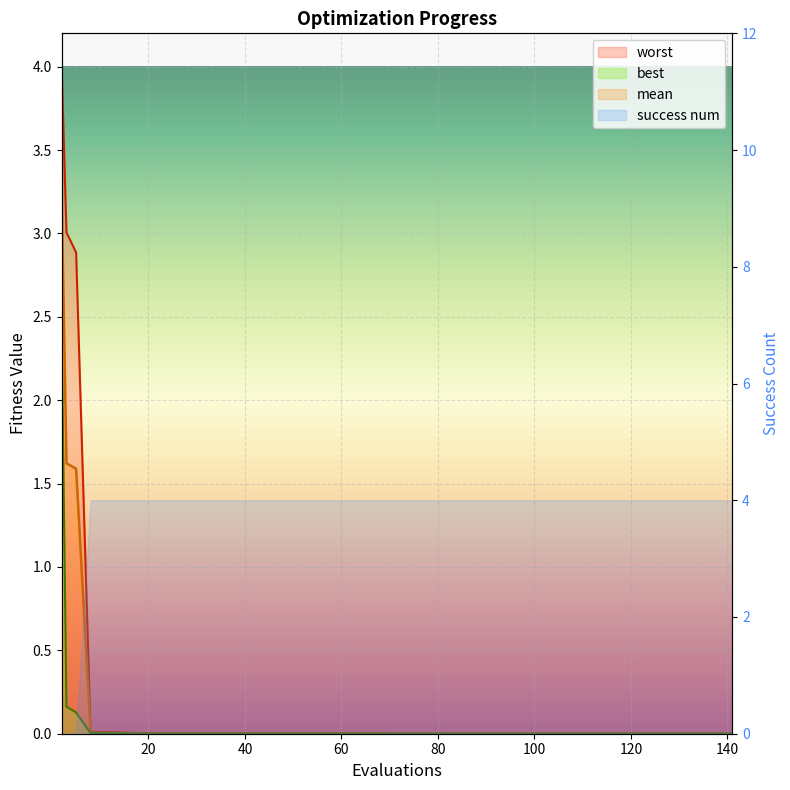

List the labels in order of best value, largest first.

2, 3, 5, 8, 12, 16, 70, 78, 83, 91, 99, 20, 28, 36, 44, 52, 60, 68, 105, 113, 121, 129, 137, 141